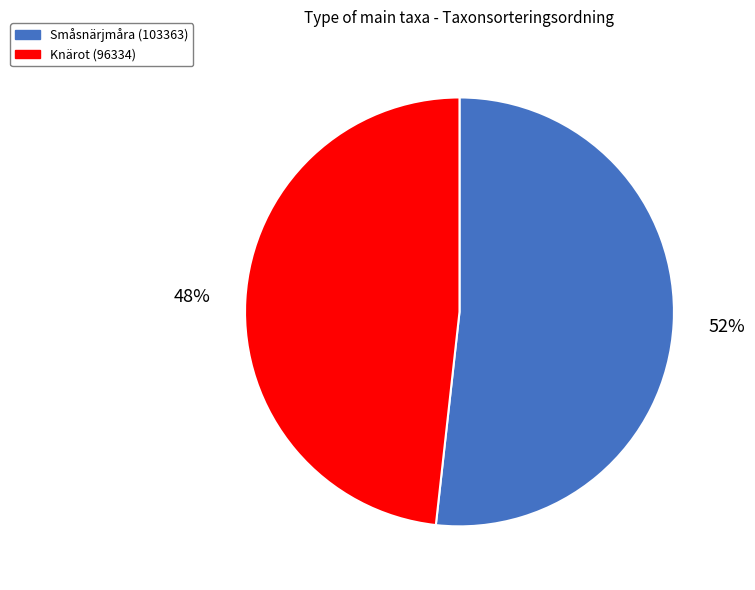

Which has a higher value, Småsnärjmåra (103363) or Knärot (96334)?

Småsnärjmåra (103363)